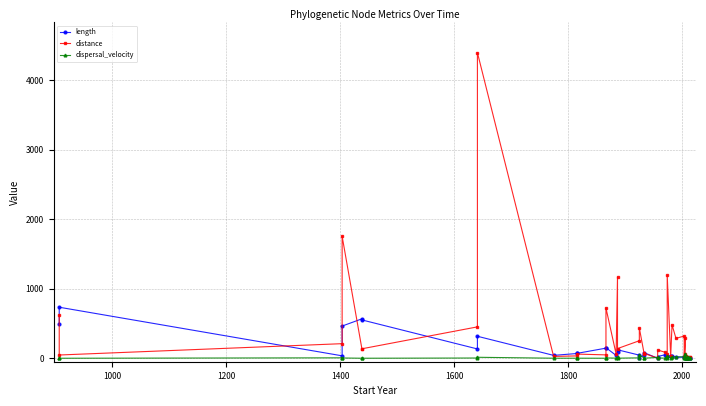

What is the highest value of the dispersal_velocity series?

64.8